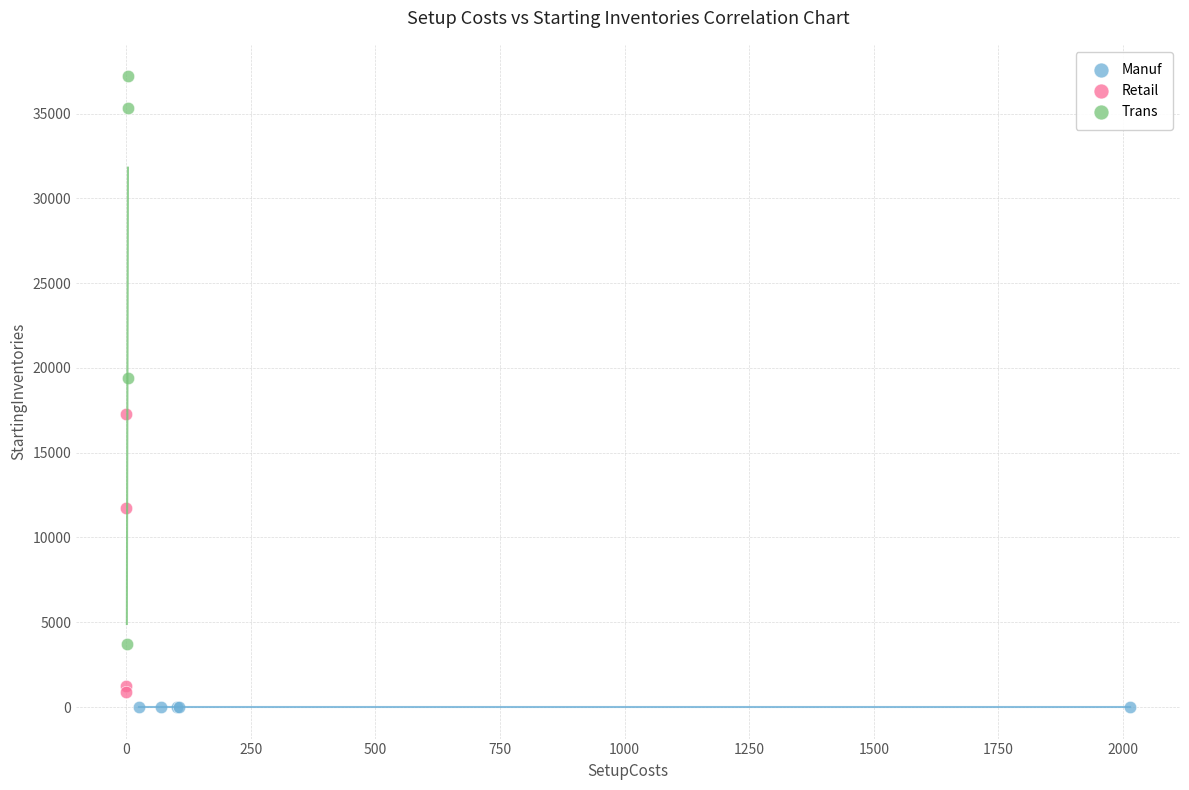

Which series reaches the maximum Y coordinate?

Trans